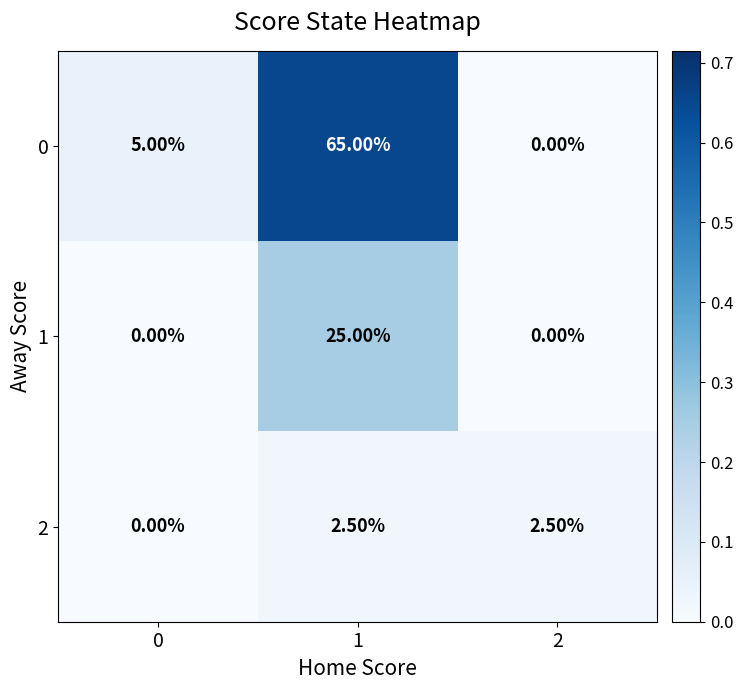

Which series has the largest total across all categories?

0